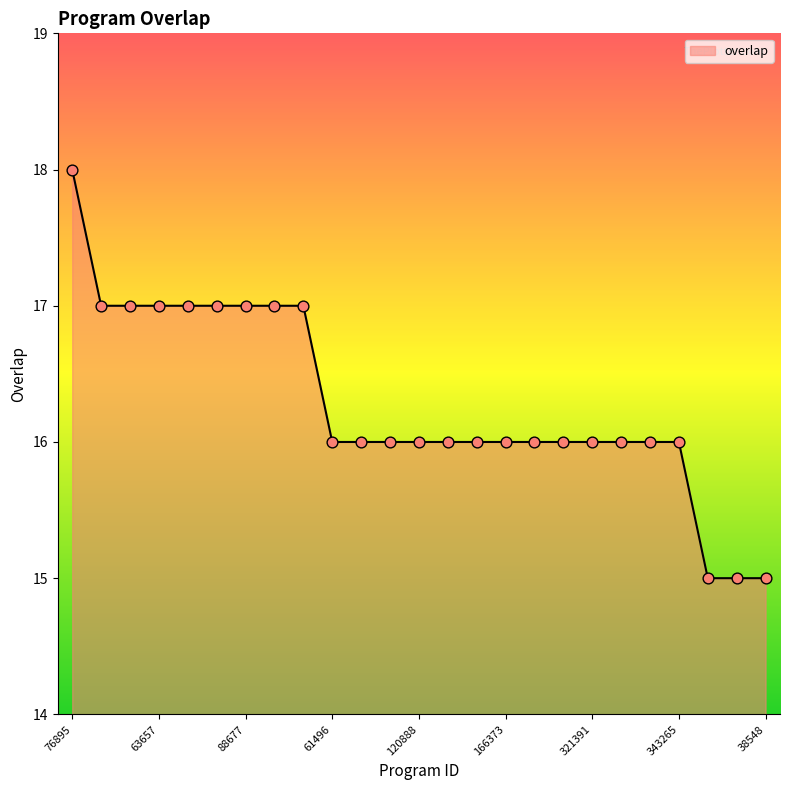

What is the maximum value shown in the chart?

18